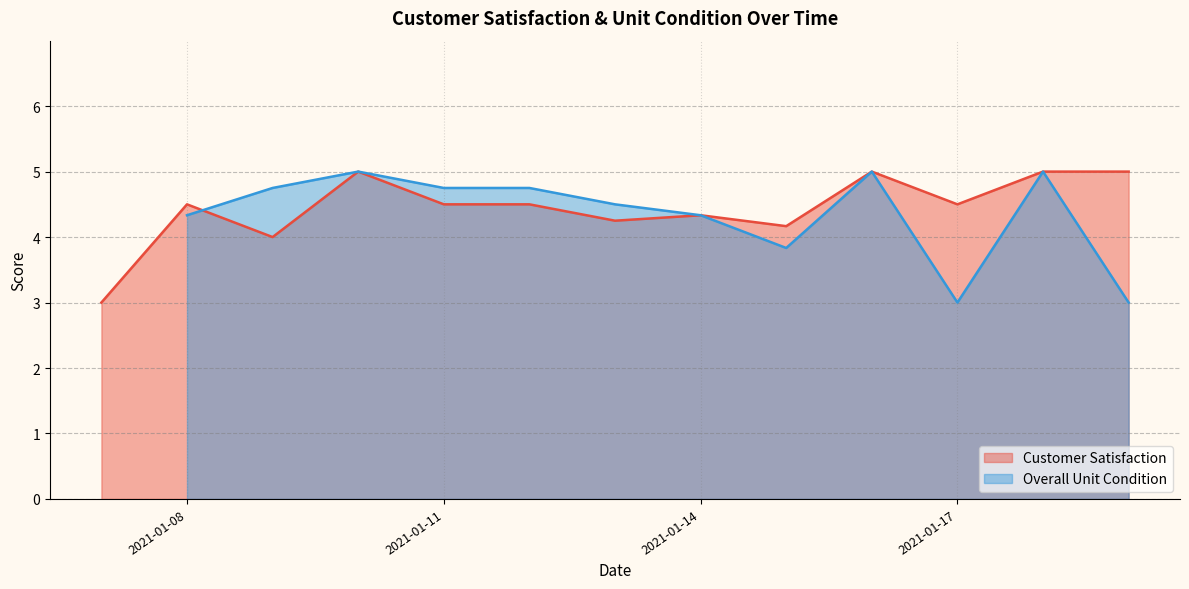

The Customer Satisfaction series shows 7.7 at 2021-01-11. True or false?

False